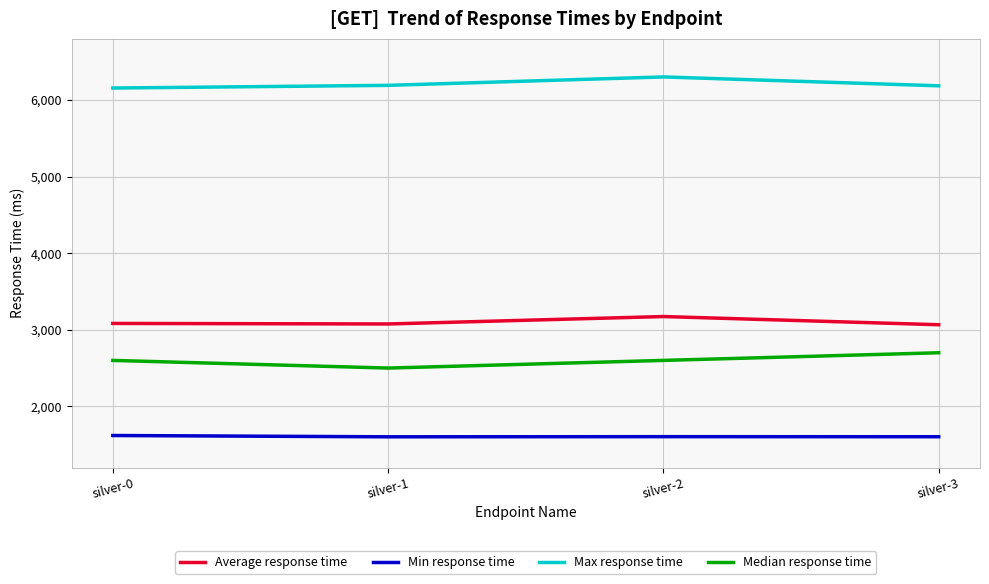

True or false: Min response time and Max response time intersect in this chart.

False